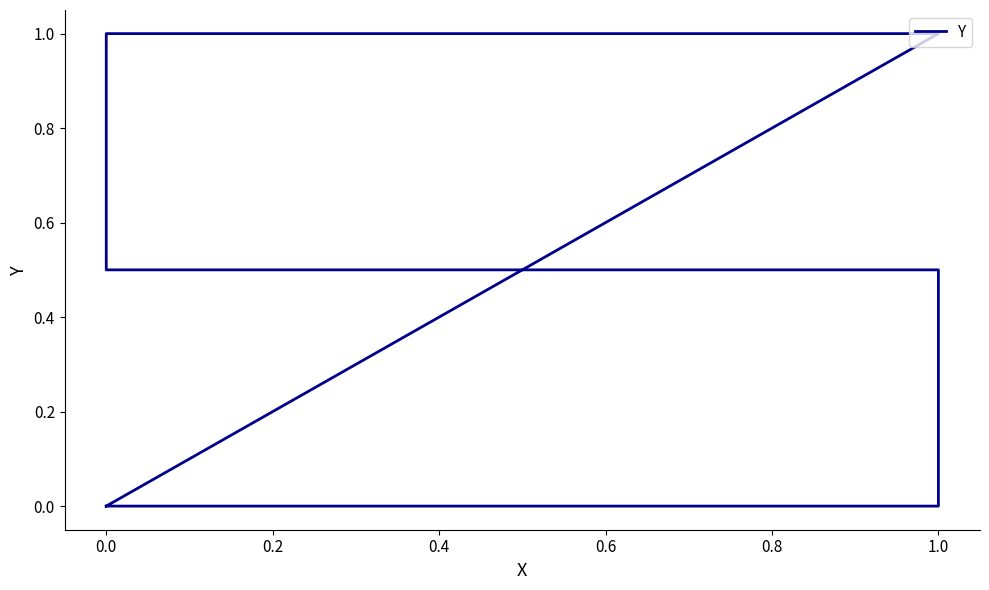

Read the value at 0.0.

1.0